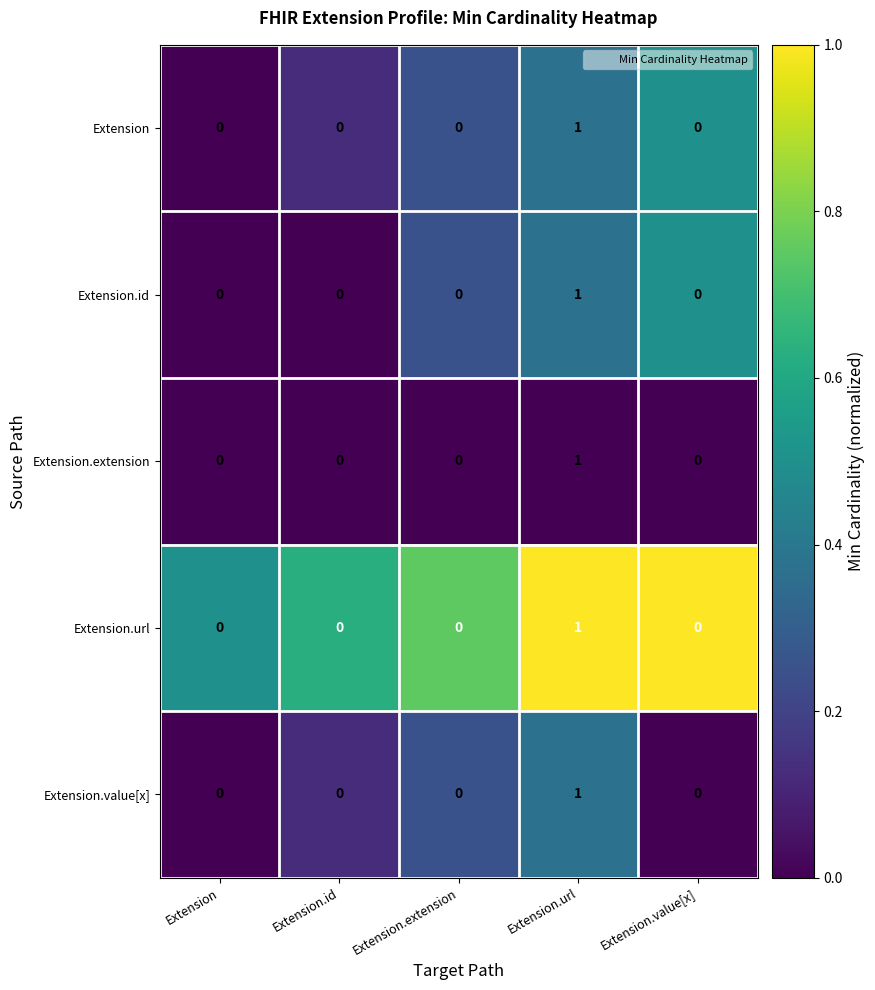

At which category is the sum across all series the highest?

Extension.url